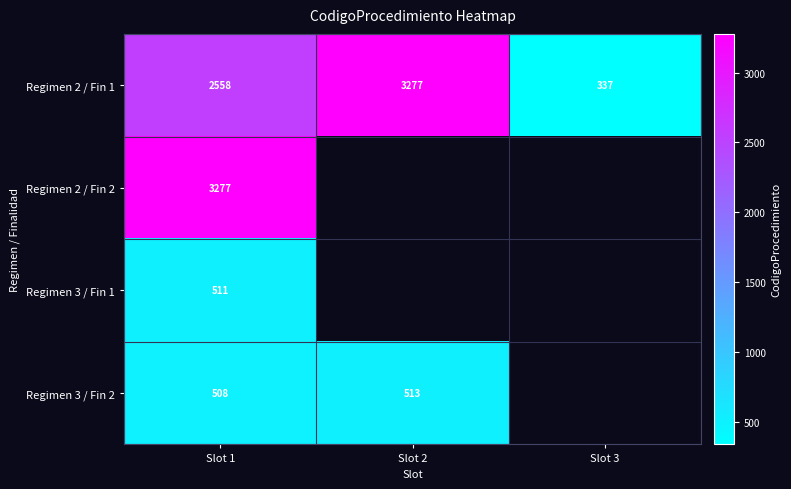

At how many categories does at least one series exceed 1545?

2